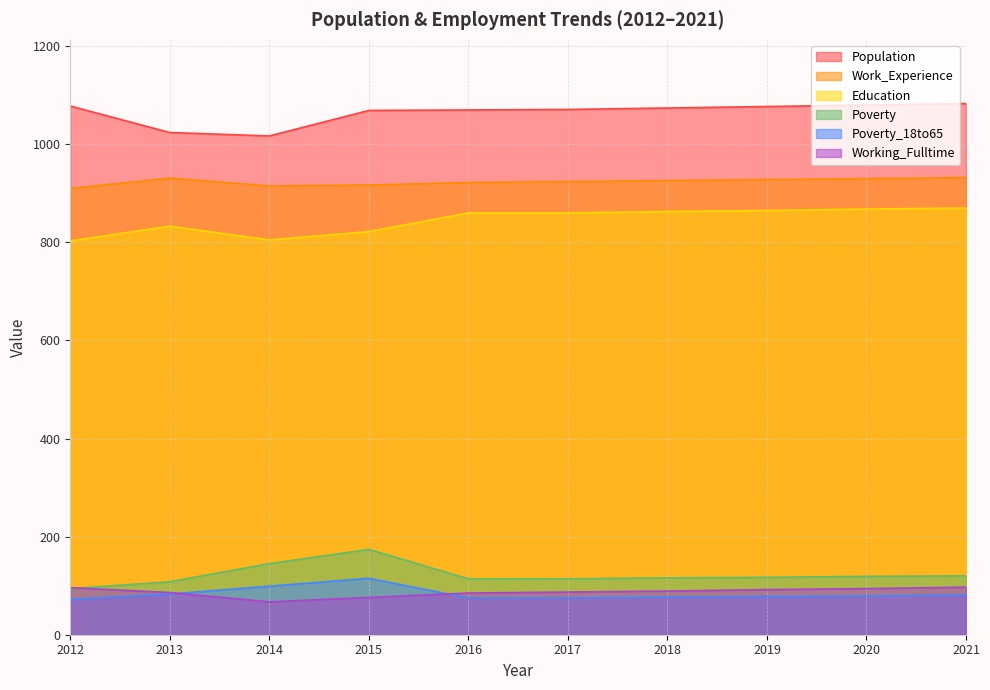

Which category has the highest value across all series?

2021